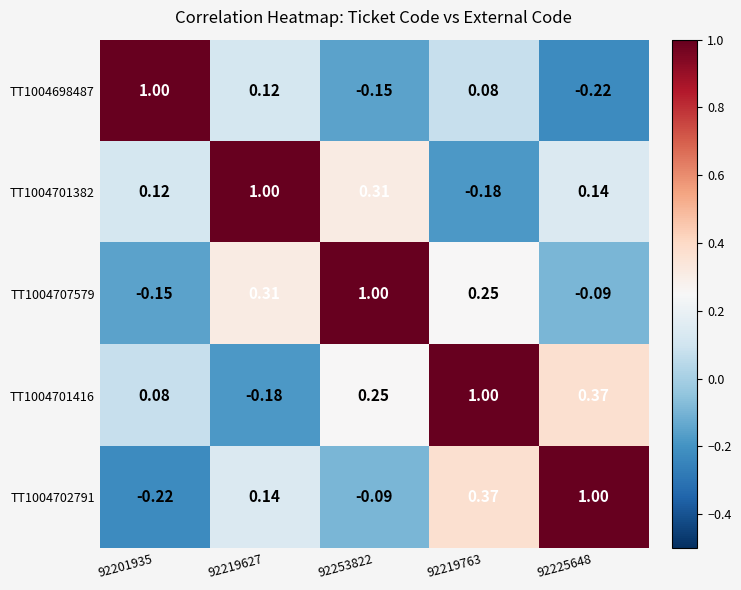

How many values in the TT1004701382 series exceed 0?

4